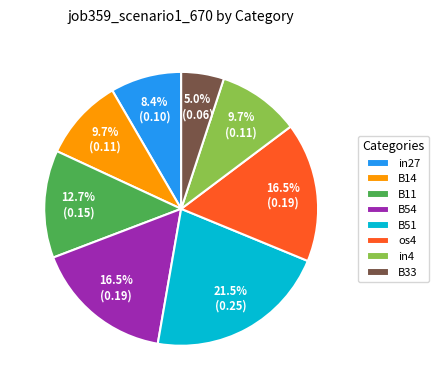

Is B51 the majority of the pie?

No